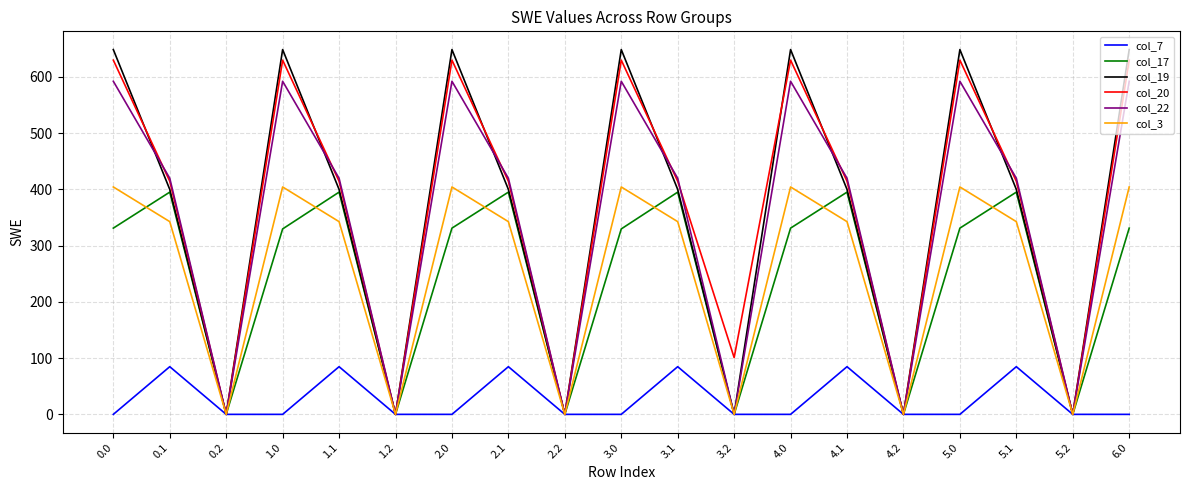

True or false: col_20 has a value of 414.5 at 0.1.

True